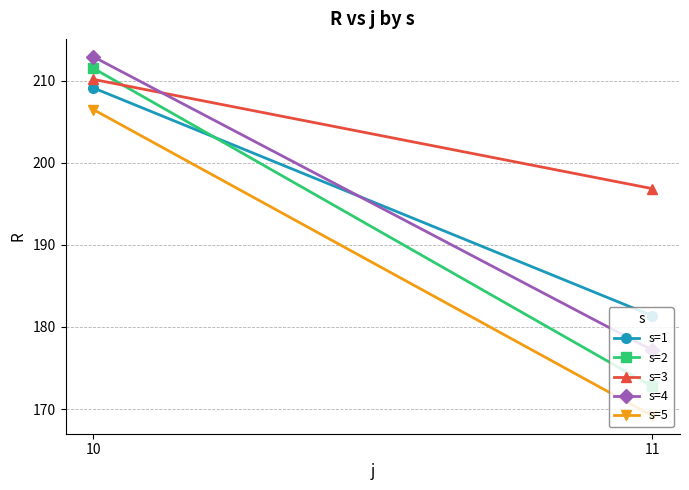

Reading left to right, transcribe all the data shown in this chart.

s=1: 209.1	181.4
s=2: 211.5	172.8
s=3: 210.1	196.8
s=4: 212.9	177.2
s=5: 206.5	169.2